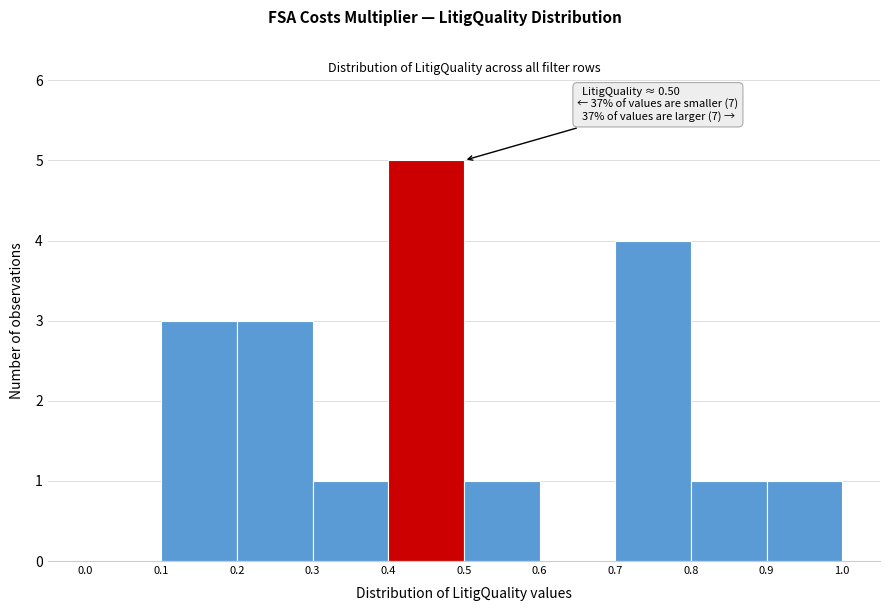

Which range on the x-axis has the tallest bar?

0.4 to 0.5